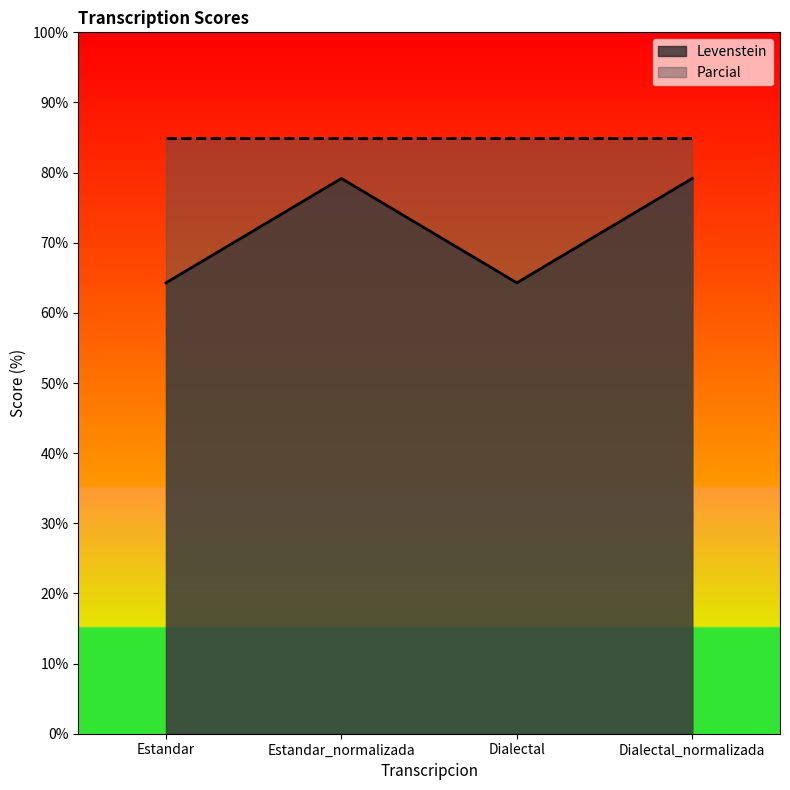

Does the chart display data point markers on the line(s)?

No